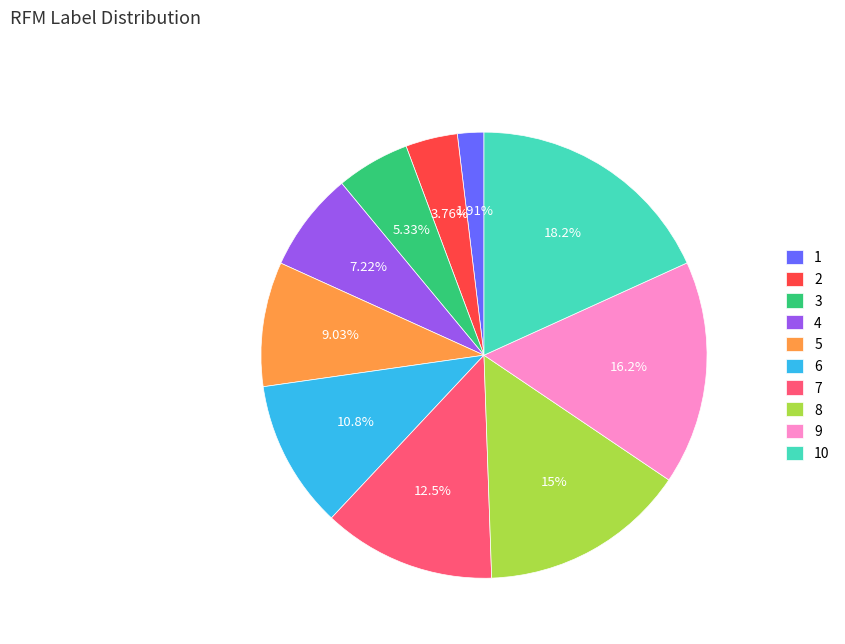

Is 3 the majority of the pie?

No